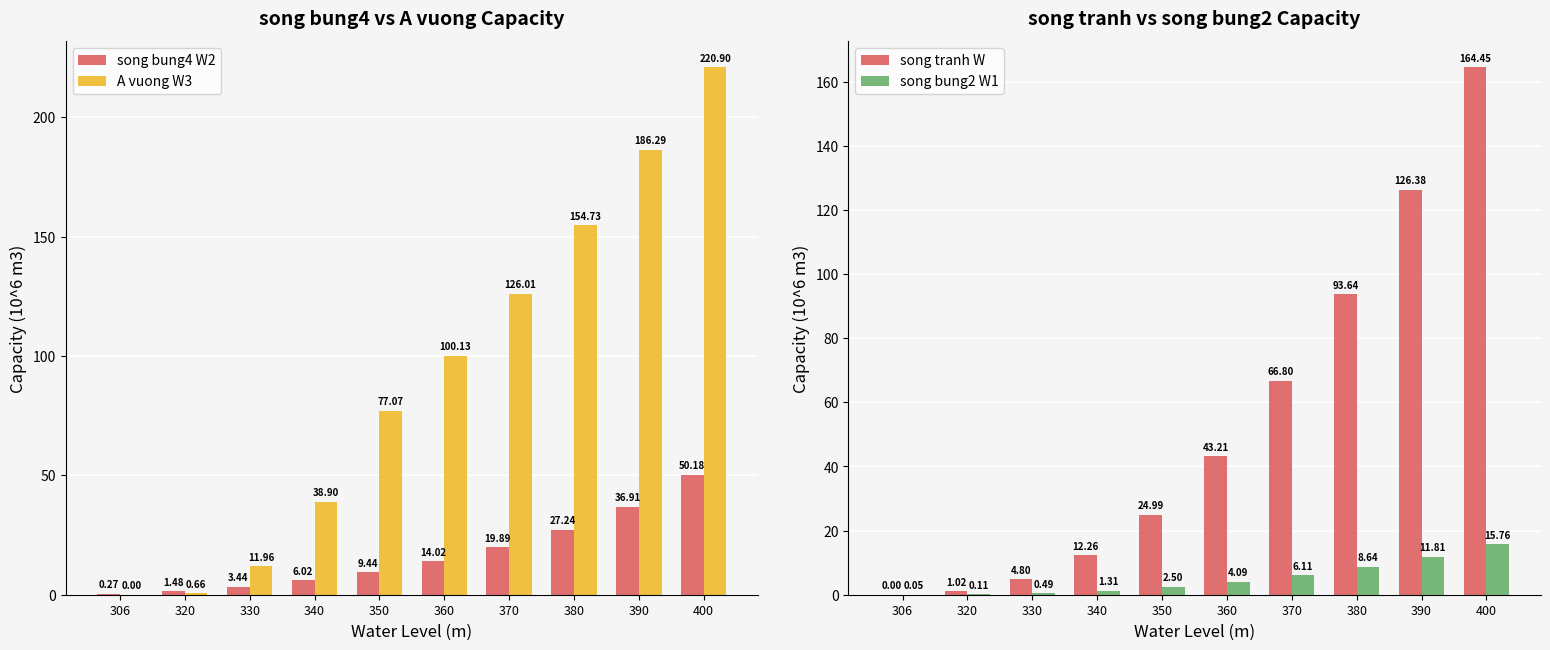

At 350, list the series in order from smallest to largest.

song bung2 W1, song bung4 W2, song tranh W, A vuong W3